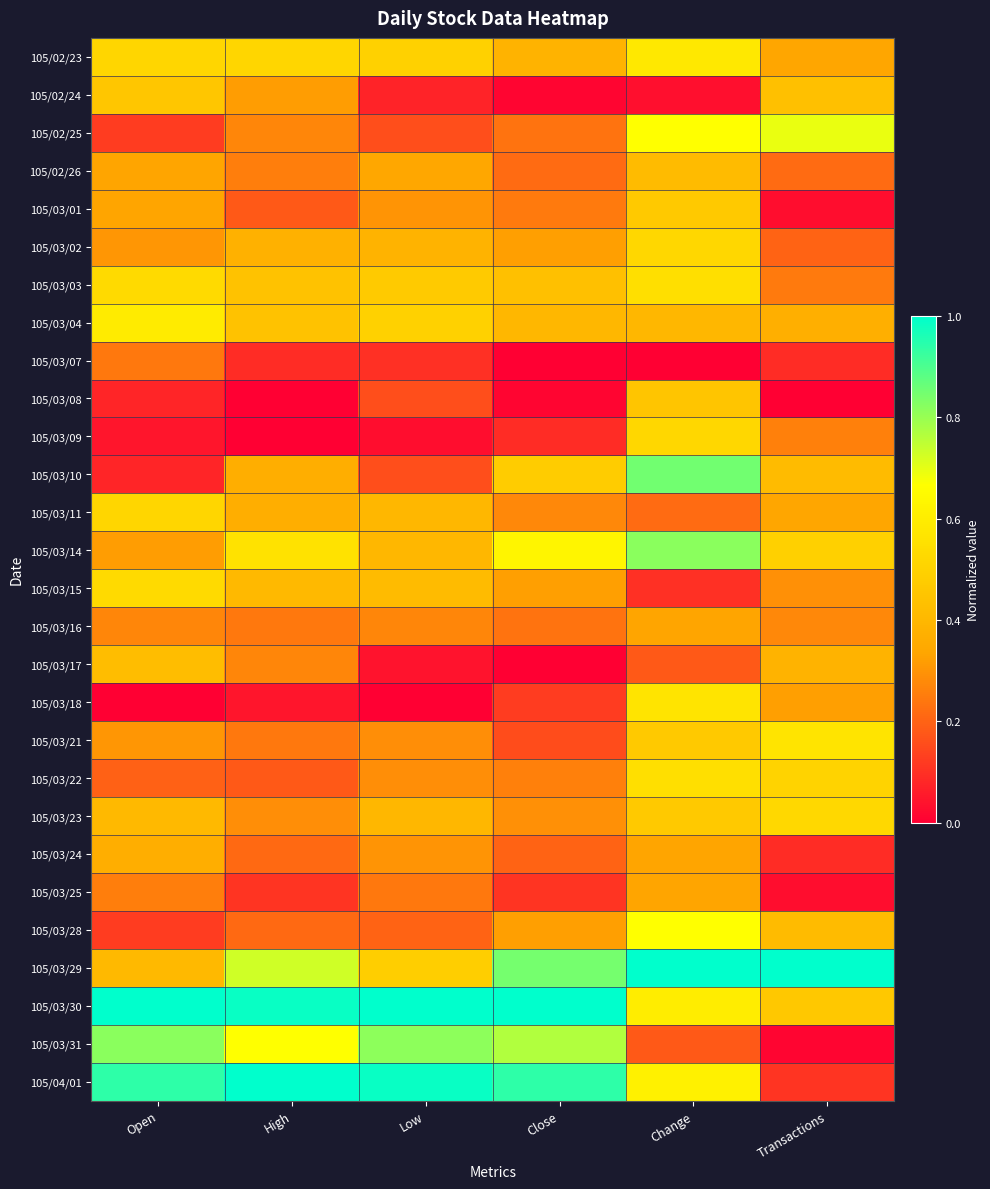

Reading left to right, list all the values displayed in this chart.

105/02/23: Open=0.5	High=0.5	Low=0.5	Close=0.4	Change=0.6	Transactions=0.3
105/02/24: Open=0.5	High=0.3	Low=0.1	Close=0.0	Change=0.0	Transactions=0.4
105/02/25: Open=0.1	High=0.3	Low=0.2	Close=0.2	Change=0.7	Transactions=0.7
105/02/26: Open=0.3	High=0.3	Low=0.3	Close=0.2	Change=0.4	Transactions=0.2
105/03/01: Open=0.3	High=0.2	Low=0.3	Close=0.2	Change=0.5	Transactions=0.0
105/03/02: Open=0.3	High=0.4	Low=0.4	Close=0.3	Change=0.5	Transactions=0.2
105/03/03: Open=0.5	High=0.4	Low=0.5	Close=0.4	Change=0.5	Transactions=0.2
105/03/04: Open=0.6	High=0.4	Low=0.5	Close=0.4	Change=0.4	Transactions=0.4
105/03/07: Open=0.2	High=0.1	Low=0.1	Close=0.0	Change=0.0	Transactions=0.1
105/03/08: Open=0.1	High=0.0	Low=0.2	Close=0.0	Change=0.4	Transactions=0.0
105/03/09: Open=0.0	High=0.0	Low=0.0	Close=0.1	Change=0.5	Transactions=0.3
105/03/10: Open=0.1	High=0.4	Low=0.2	Close=0.5	Change=0.8	Transactions=0.4
105/03/11: Open=0.5	High=0.4	Low=0.4	Close=0.3	Change=0.2	Transactions=0.3
105/03/14: Open=0.3	High=0.6	Low=0.4	Close=0.6	Change=0.8	Transactions=0.5
105/03/15: Open=0.5	High=0.4	Low=0.4	Close=0.3	Change=0.1	Transactions=0.3
105/03/16: Open=0.3	High=0.2	Low=0.3	Close=0.2	Change=0.3	Transactions=0.3
105/03/17: Open=0.4	High=0.3	Low=0.0	Close=0.0	Change=0.2	Transactions=0.4
105/03/18: Open=0.0	High=0.0	Low=0.0	Close=0.1	Change=0.6	Transactions=0.3
105/03/21: Open=0.3	High=0.2	Low=0.3	Close=0.2	Change=0.5	Transactions=0.6
105/03/22: Open=0.2	High=0.2	Low=0.3	Close=0.3	Change=0.5	Transactions=0.5
105/03/23: Open=0.4	High=0.3	Low=0.4	Close=0.3	Change=0.5	Transactions=0.5
105/03/24: Open=0.4	High=0.2	Low=0.3	Close=0.2	Change=0.3	Transactions=0.1
105/03/25: Open=0.3	High=0.1	Low=0.2	Close=0.1	Change=0.3	Transactions=0.0
105/03/28: Open=0.1	High=0.2	Low=0.2	Close=0.3	Change=0.7	Transactions=0.4
105/03/29: Open=0.4	High=0.7	Low=0.5	Close=0.8	Change=1.0	Transactions=1.0
105/03/30: Open=1.0	High=1.0	Low=1.0	Close=1.0	Change=0.6	Transactions=0.5
105/03/31: Open=0.8	High=0.7	Low=0.8	Close=0.8	Change=0.2	Transactions=0.0
105/04/01: Open=0.9	High=1.0	Low=1.0	Close=0.9	Change=0.6	Transactions=0.1